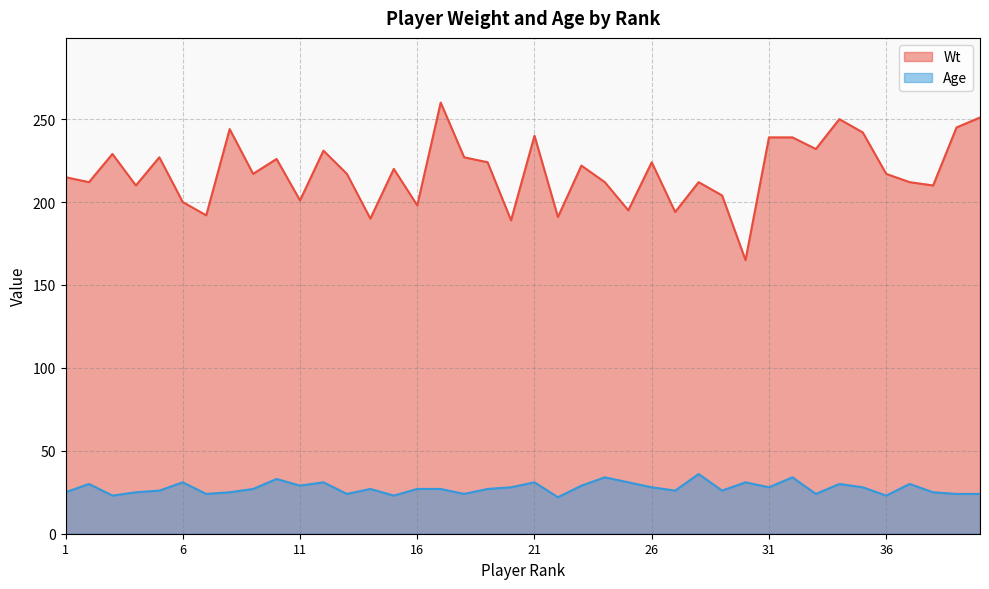

What is the sum of the Wt values at 35 and 11?

443